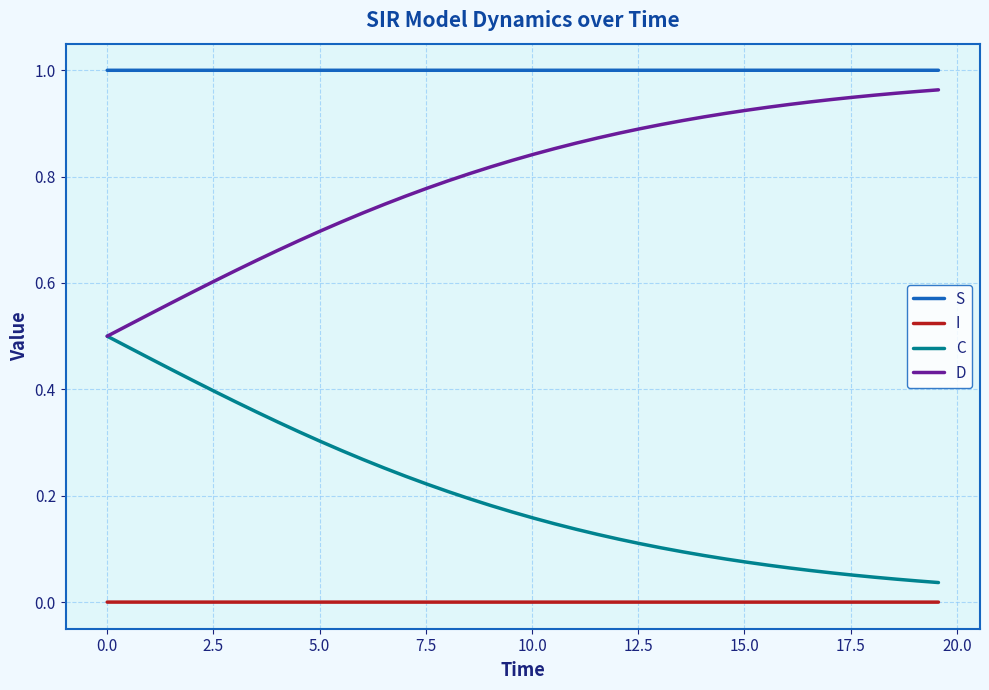

True or false: I and S cross at least once.

False